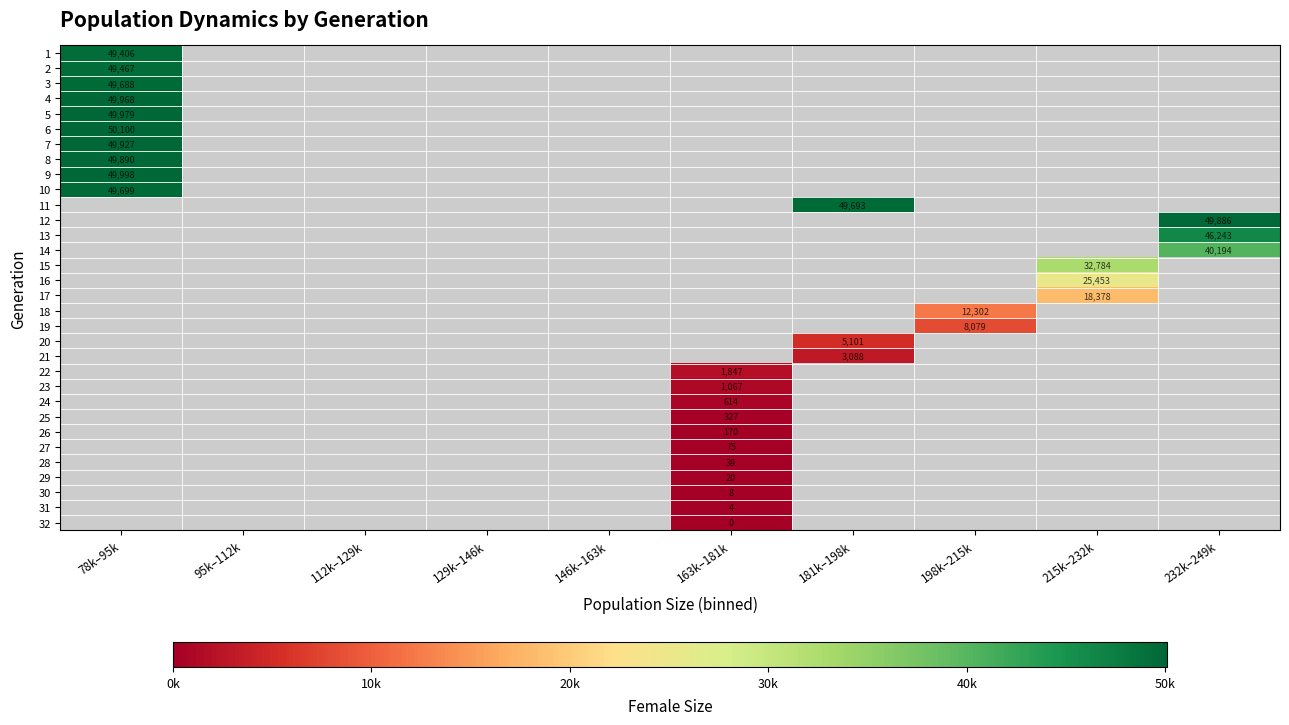

Which has a higher value, 215k–232k or 232k–249k?

232k–249k